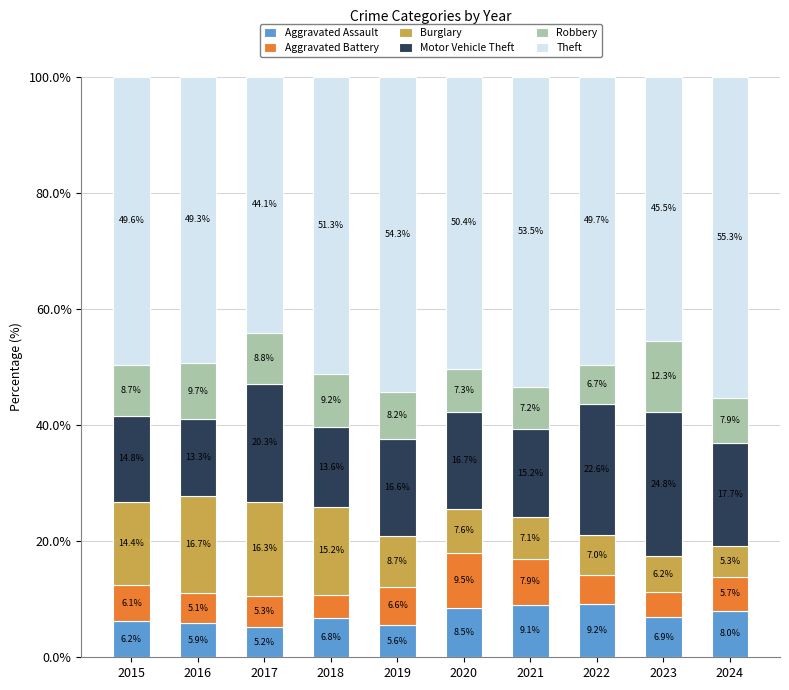

What is the total value across all series at 2022?

100.0